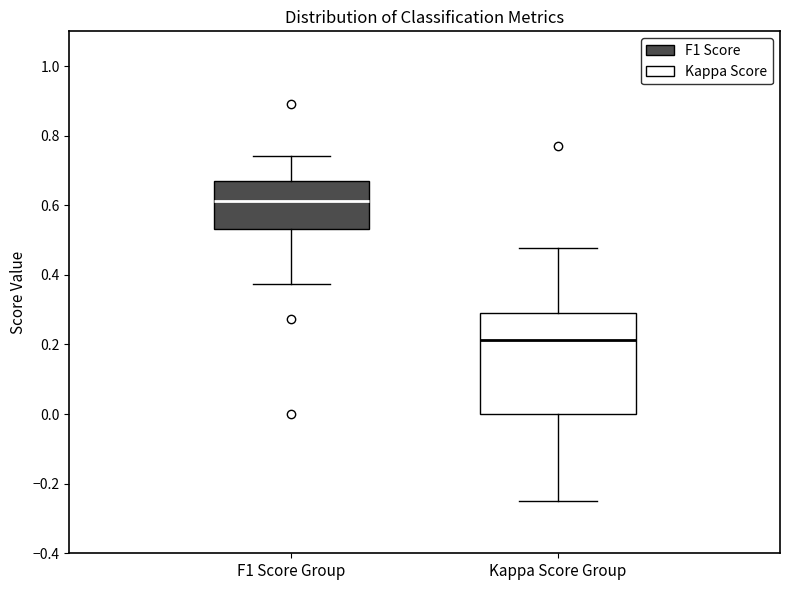

Reading left to right, read every box against the y-axis: the position of its median line, the range the box covers, and the ends of its whiskers. The values are not printed on the chart, so give them approximately, as read against the axis.

F1 Score Group: median 0.62, box 0.54 to 0.68, whiskers 0.38 to 0.74
Kappa Score Group: median 0.22, box 0.00 to 0.30, whiskers -0.24 to 0.48